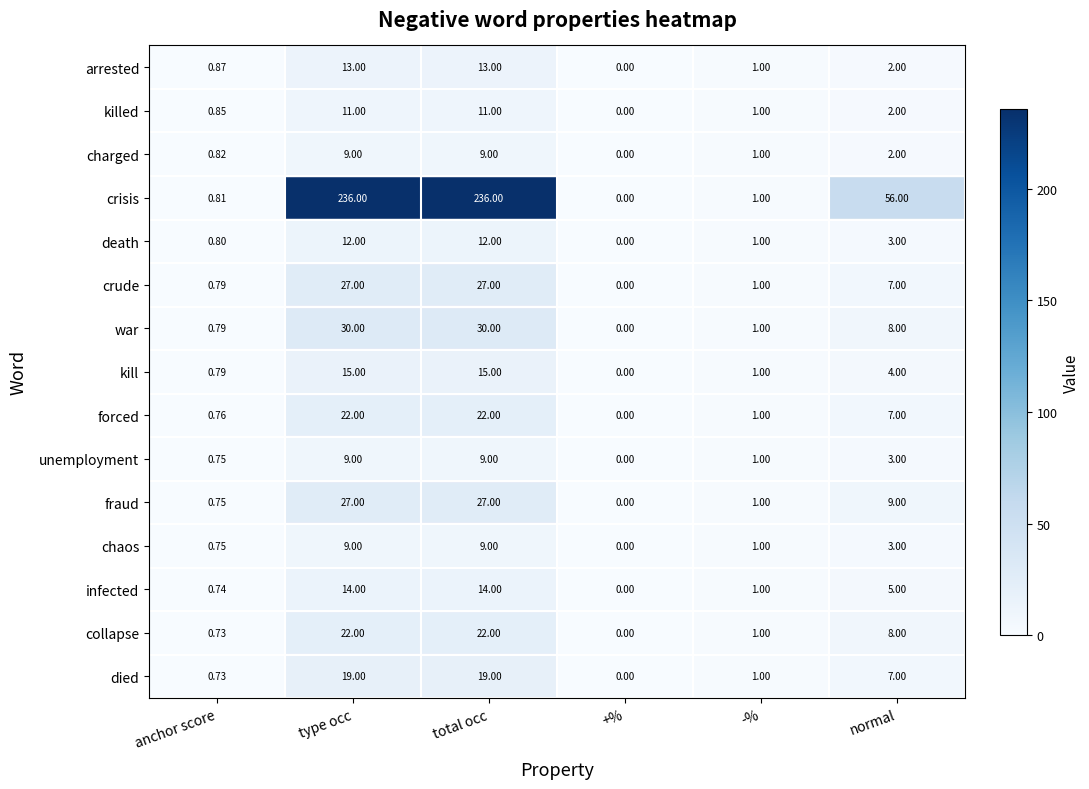

Between type occ and normal, which series saw the biggest shift?

crisis